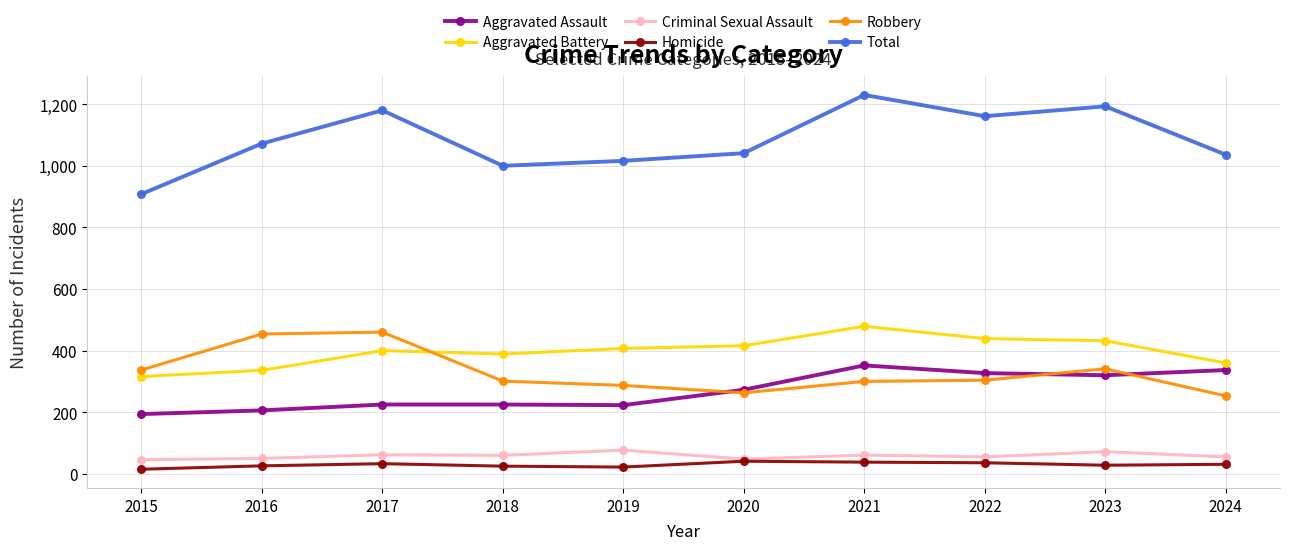

Where is the first local maximum for Aggravated Battery?

2017